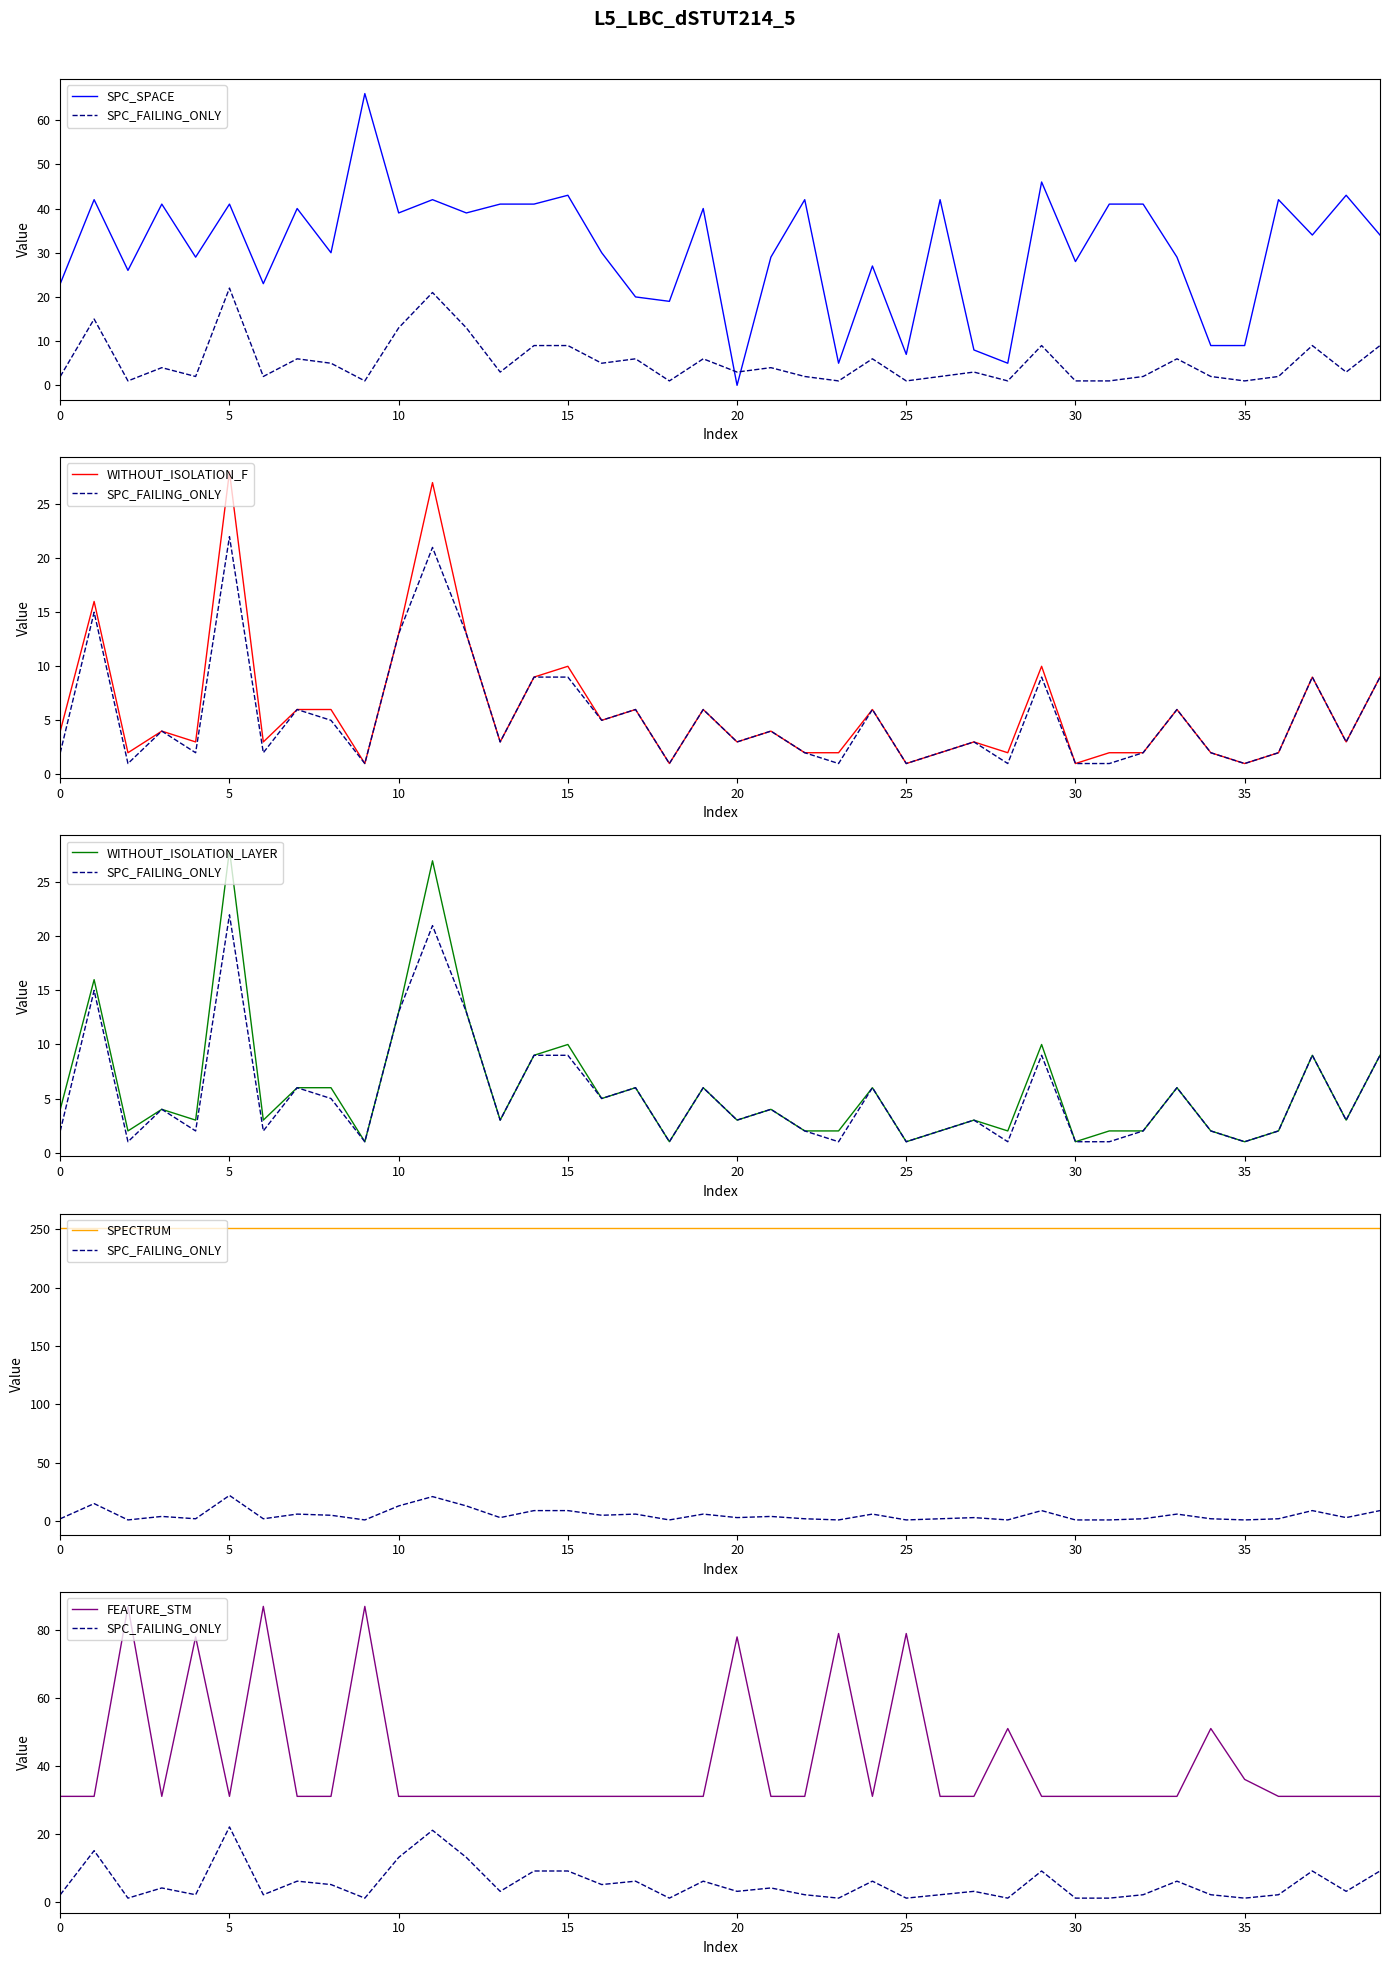

What is the sum of all WITHOUT_ISOLATION_F values?

238